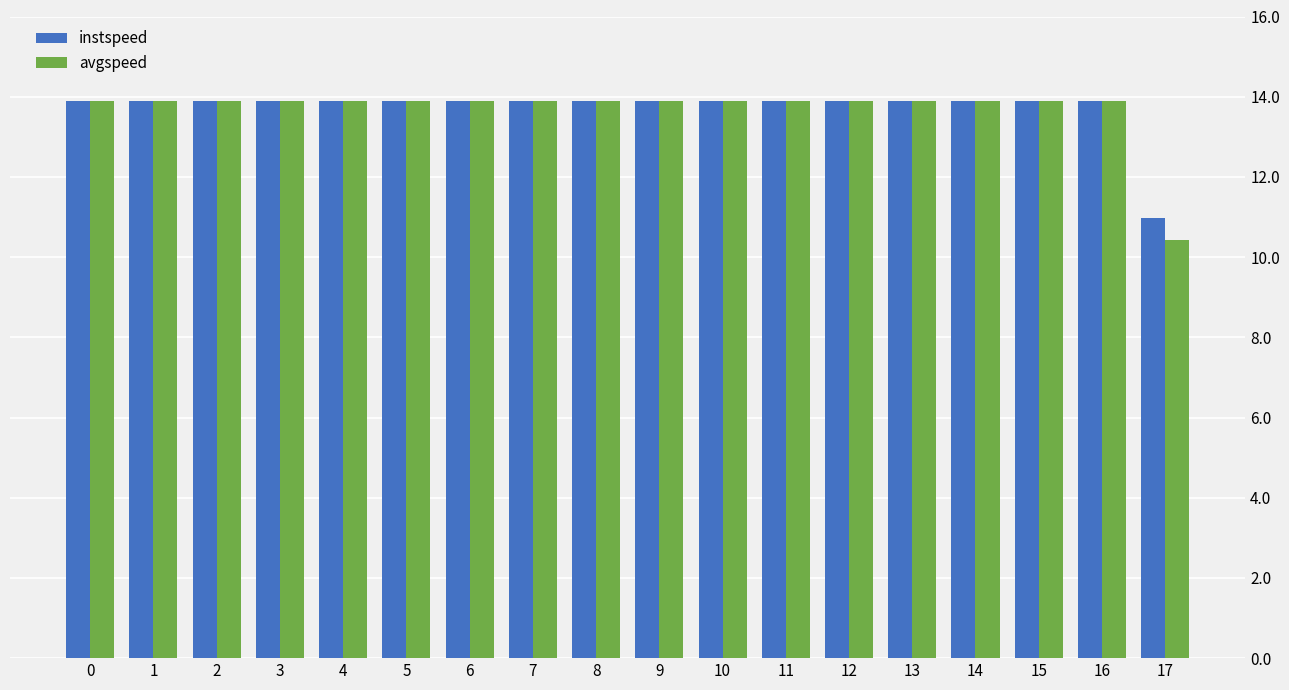

How many bars are there in each group?

2